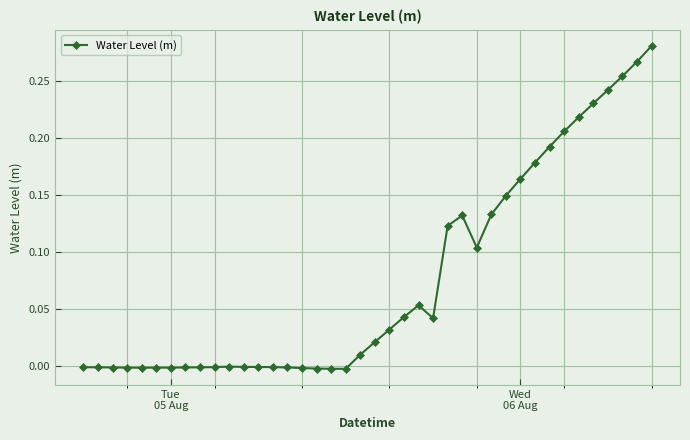

What is the sum of all values?

3.0